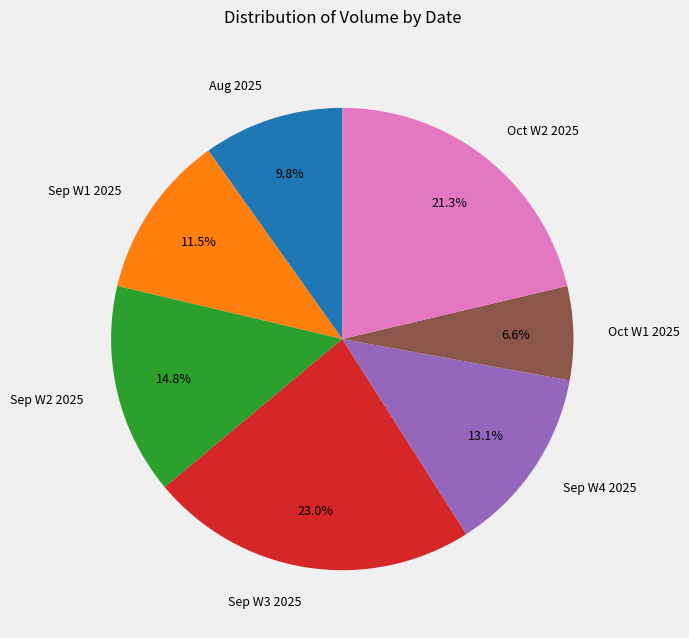

What is the largest slice in the pie chart?

Sep W3 2025